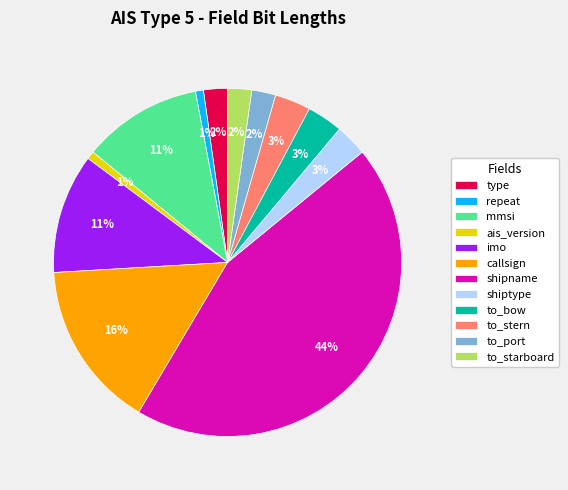

What is the largest slice in the pie chart?

shipname